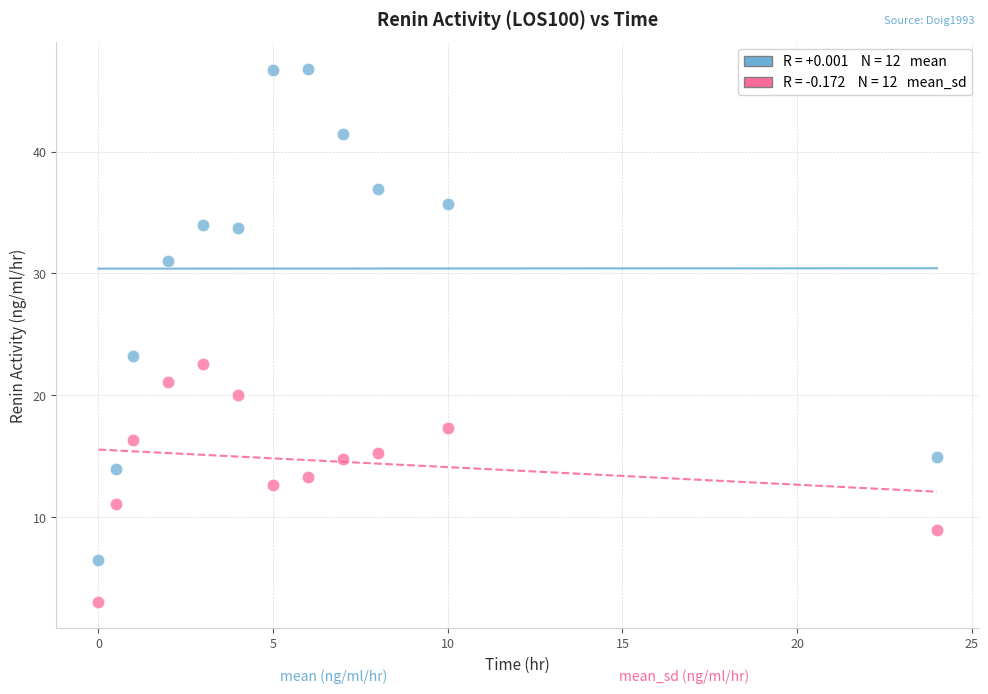

Across all series, what Y value is closest to 24?

23.2